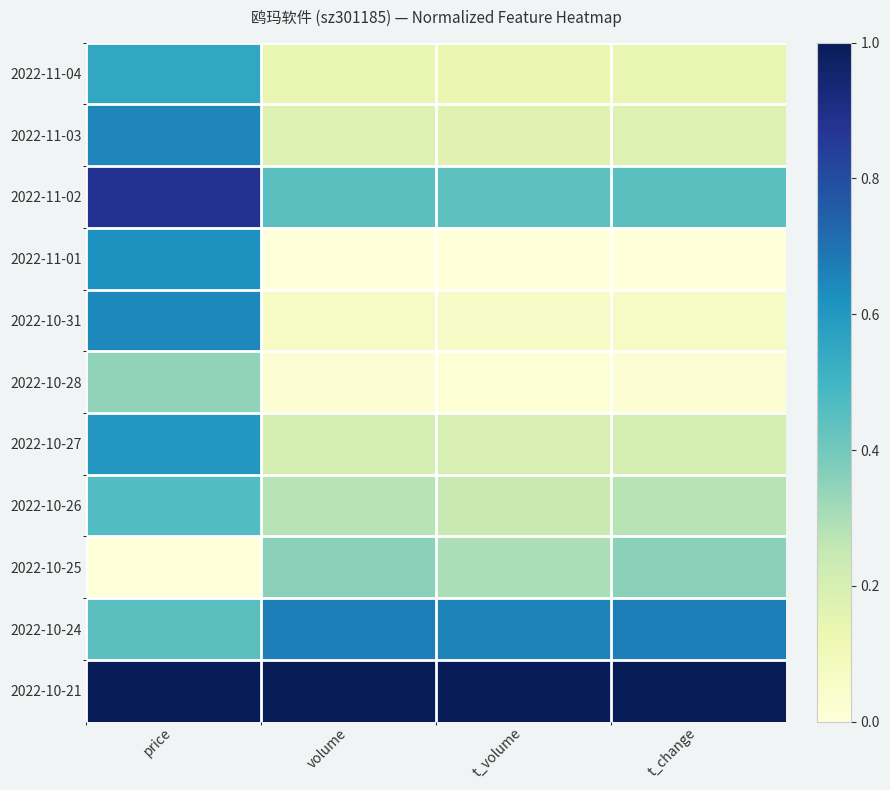

At t_change, list the series in order from smallest to largest.

2022-11-01, 2022-10-28, 2022-10-31, 2022-11-04, 2022-11-03, 2022-10-27, 2022-10-26, 2022-10-25, 2022-11-02, 2022-10-24, 2022-10-21